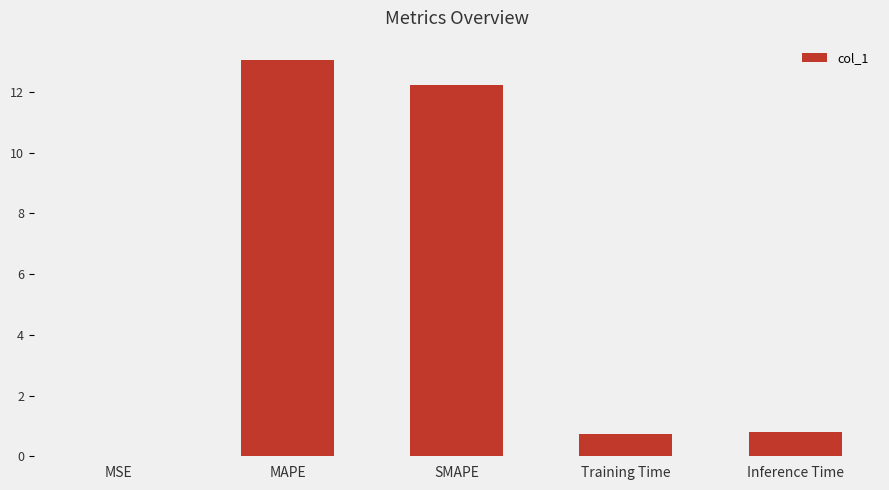

True or false: the data shows 0.8 at Inference Time.

True